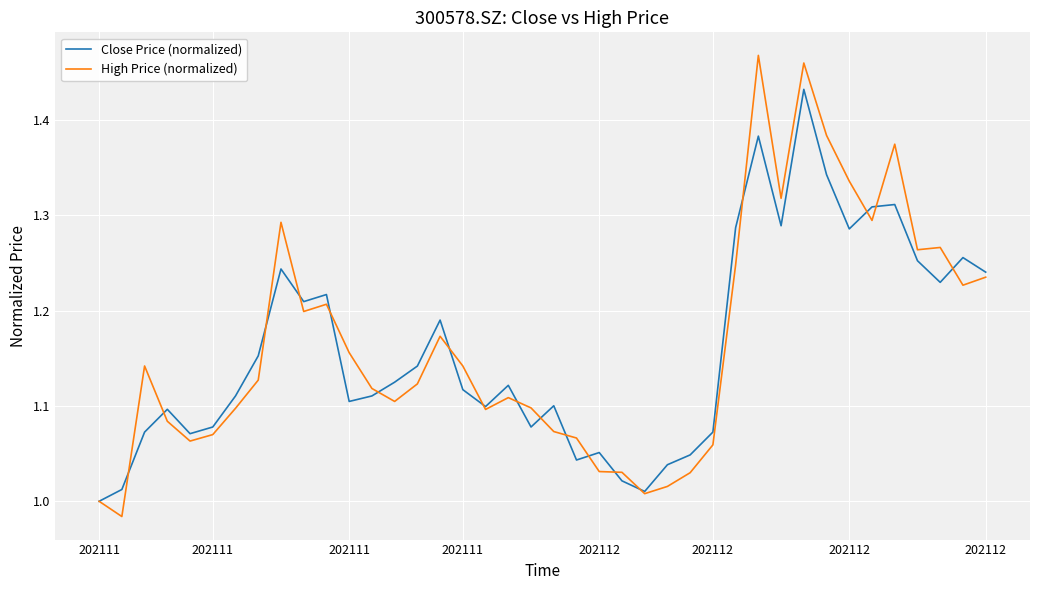

List the series in order of their peak value, highest first.

High Price (normalized), Close Price (normalized)